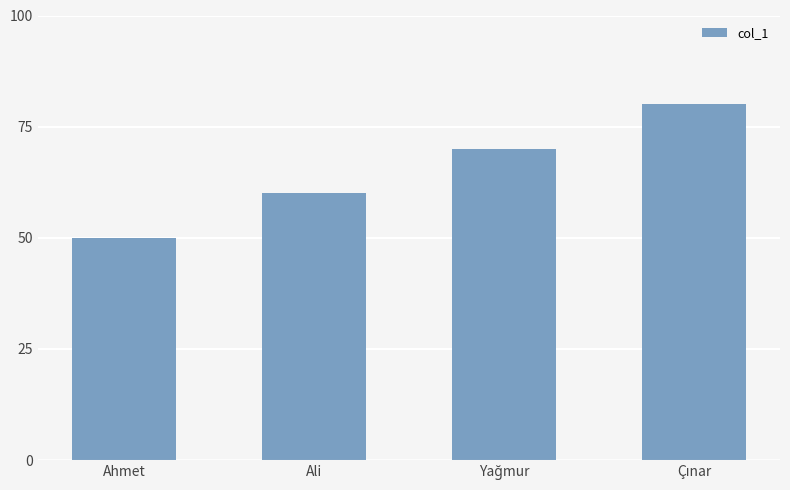

What is the maximum value shown in the chart?

80